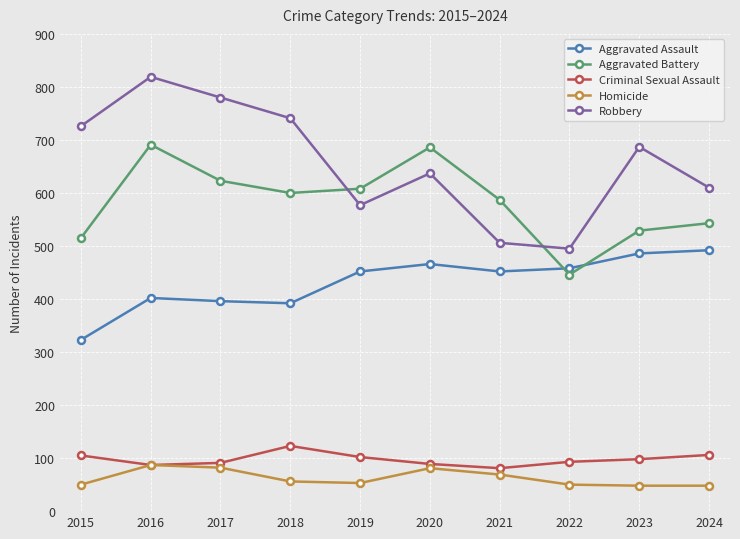

The value of Aggravated Assault at 2022 is 602. True or false?

False